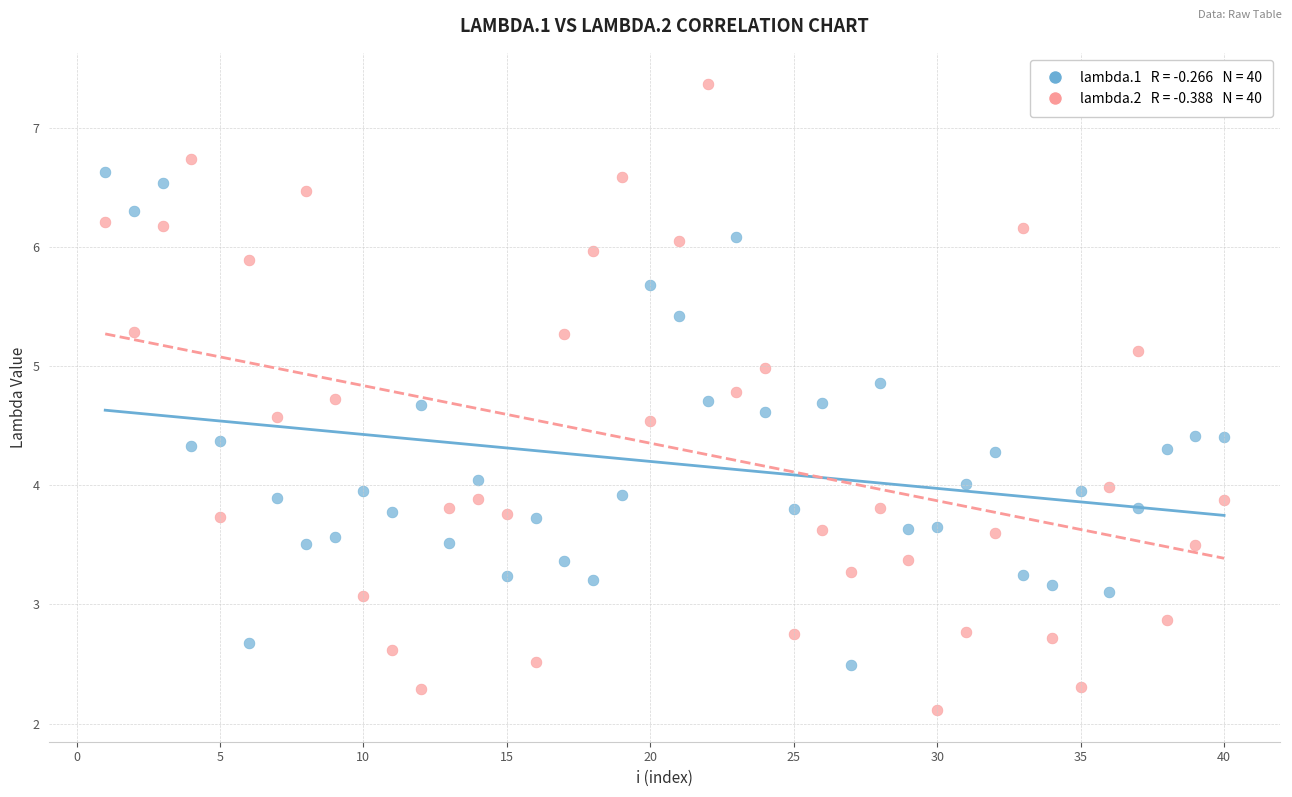

Across all data points, what is the range of Y values (max minus min)?

5.3